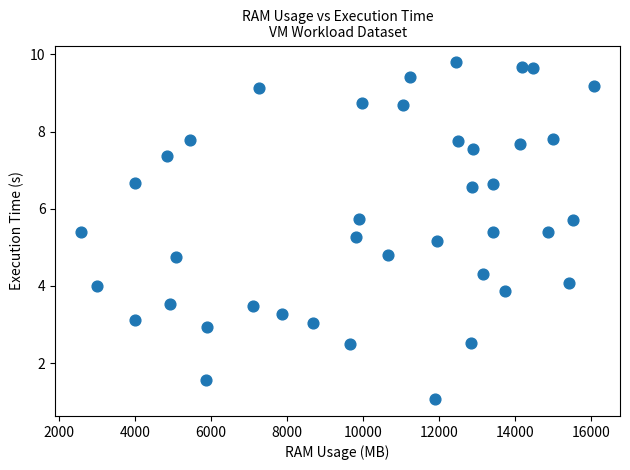

What is the range of Y values (max minus min)?

8.7